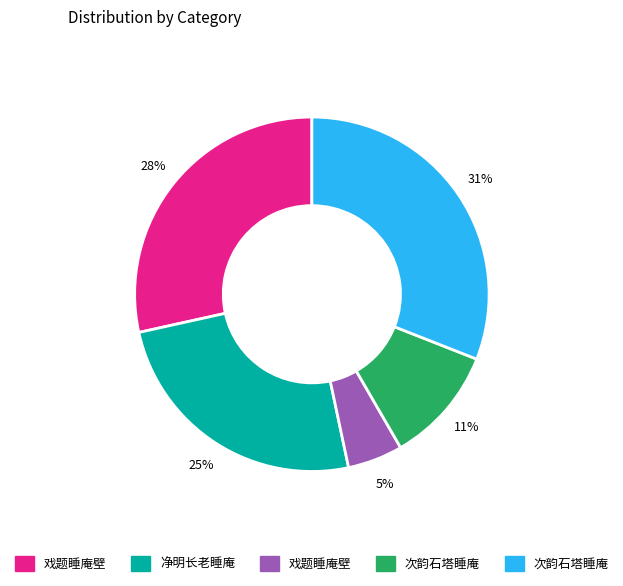

Is there any slice that represents more than half of the pie?

No